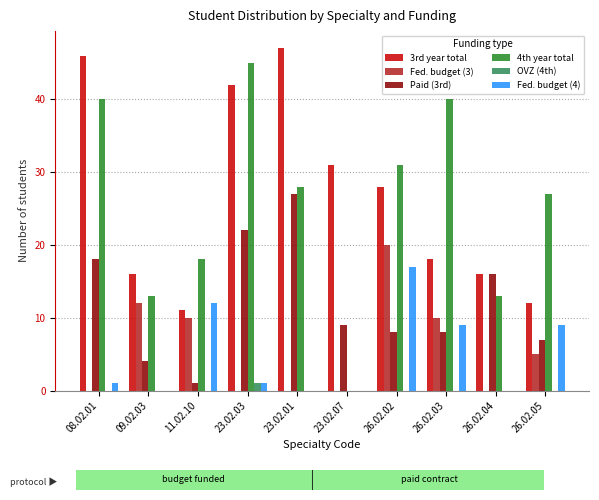

The Fed. budget (3) series shows 0 at 23.02.01. True or false?

True